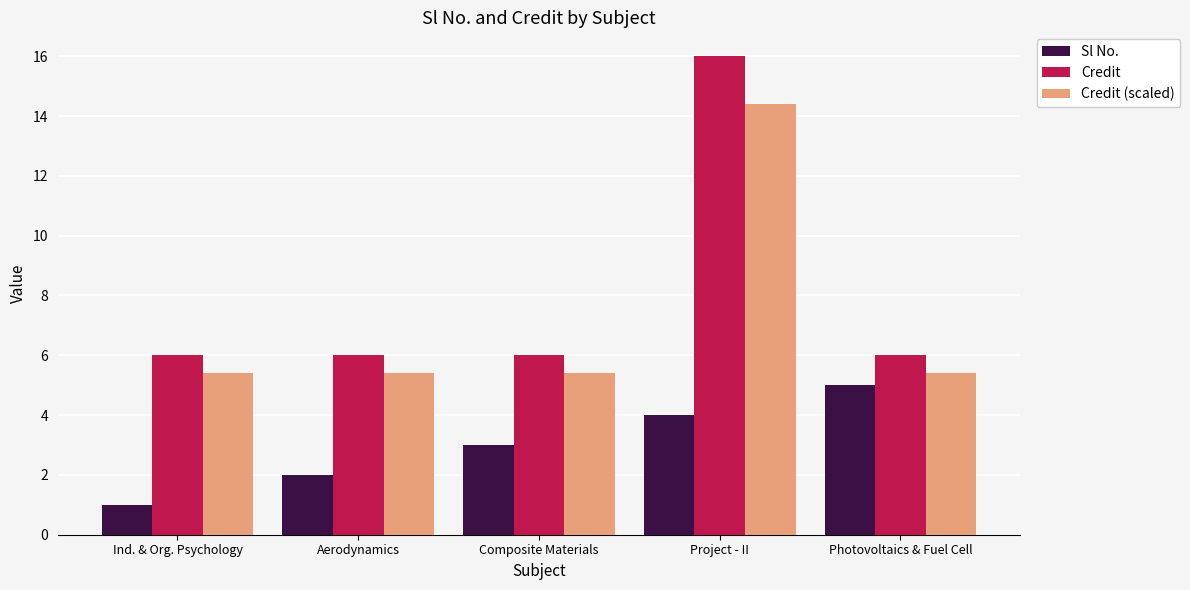

What position from the left is Ind. & Org. Psychology?

1